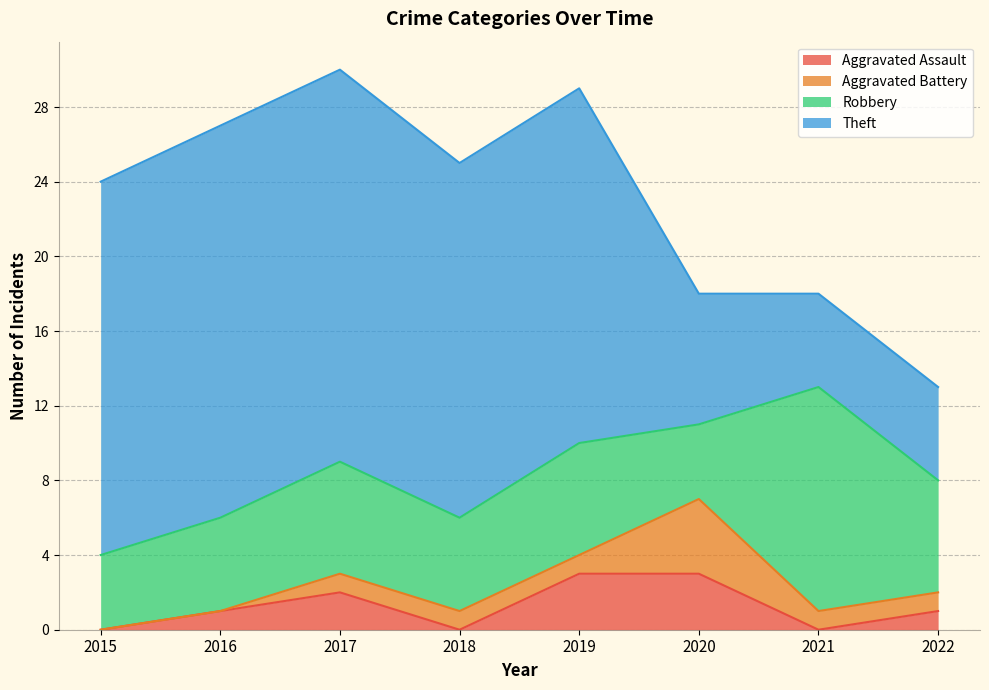

Is the value of Aggravated Assault at 2020 greater than the value of Aggravated Battery at 2021?

Yes